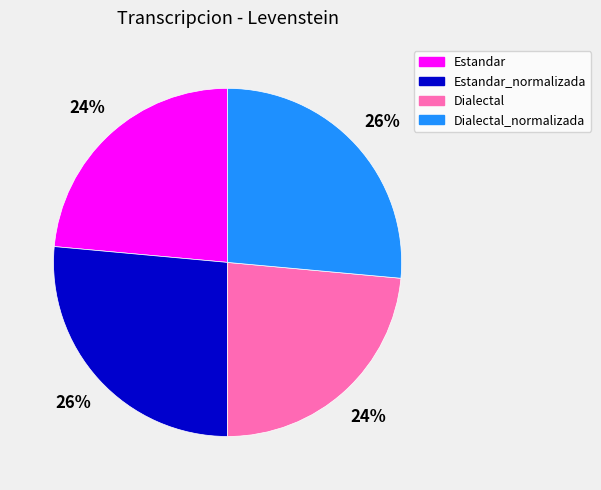

How many slices are in this pie chart?

4